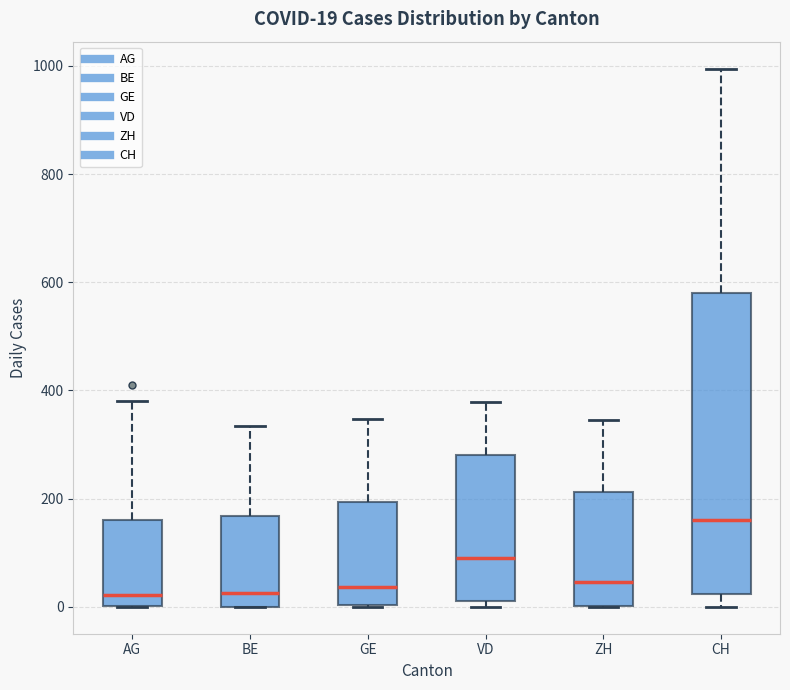

Which box is the tallest, from its lower edge to its upper edge?

CH